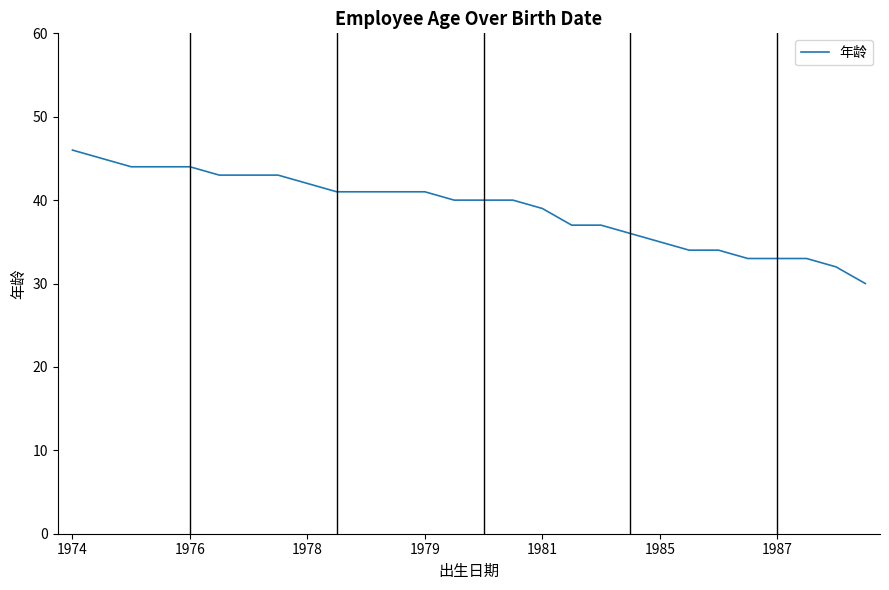

What is the maximum value shown in the chart?

46